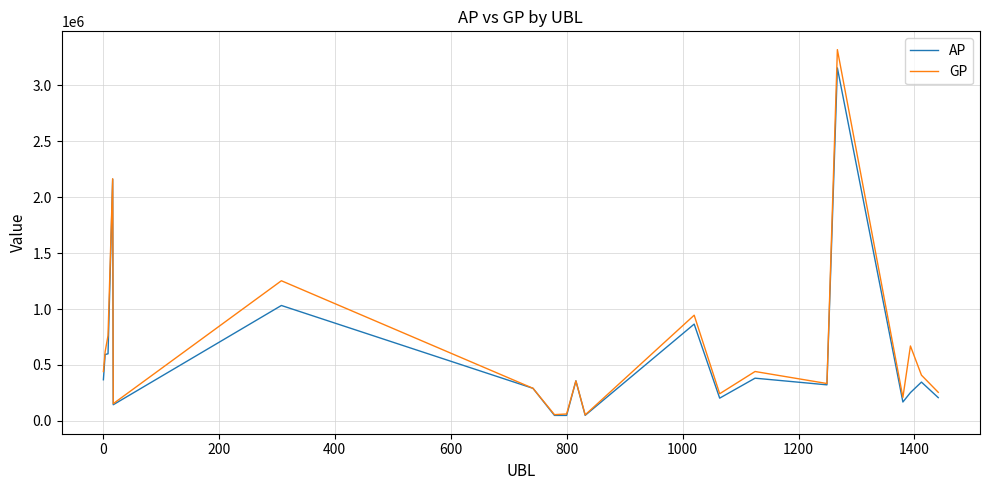

Which series has the largest range (max minus min)?

GP